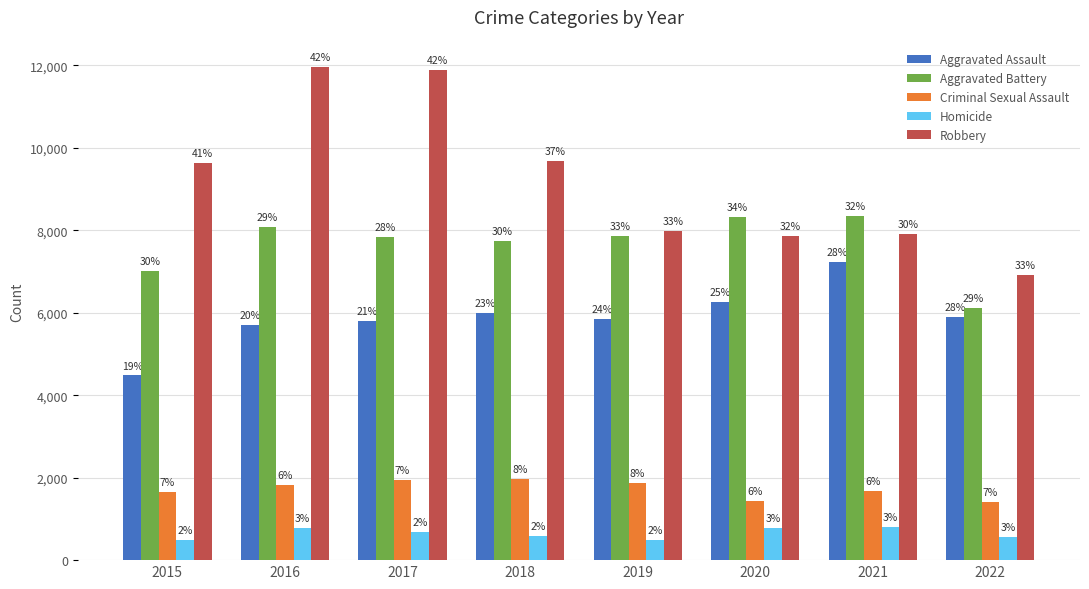

What is the difference between the maximum and second lowest values in the Homicide series?

305